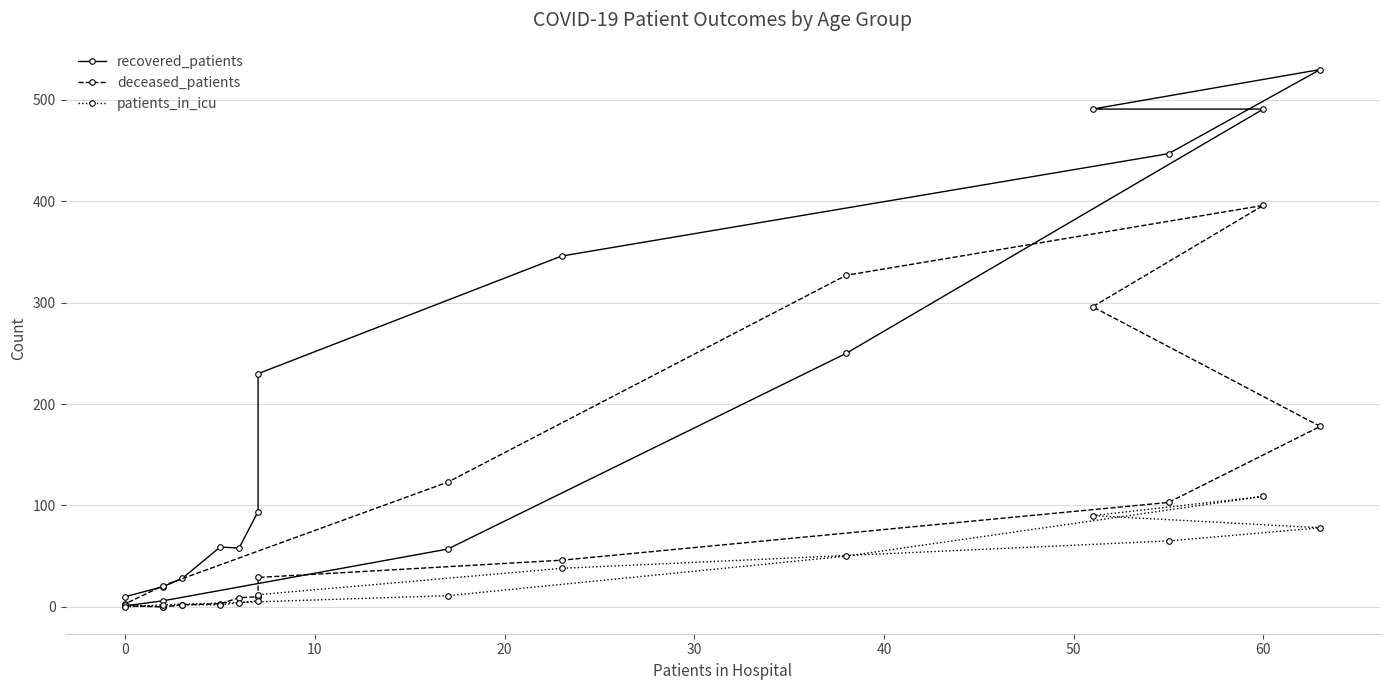

How many data points in patients_in_icu are above 11?

7